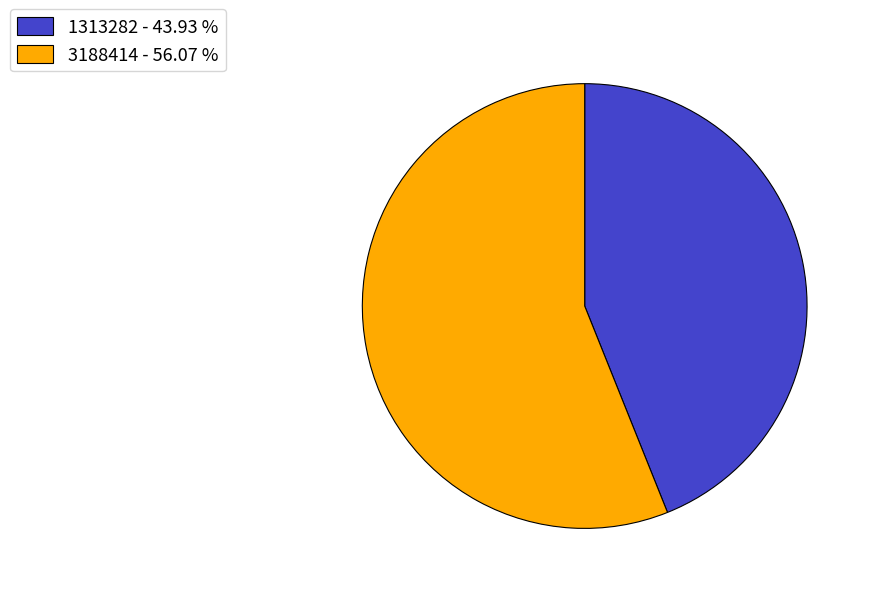

How many slices are in this pie chart?

2